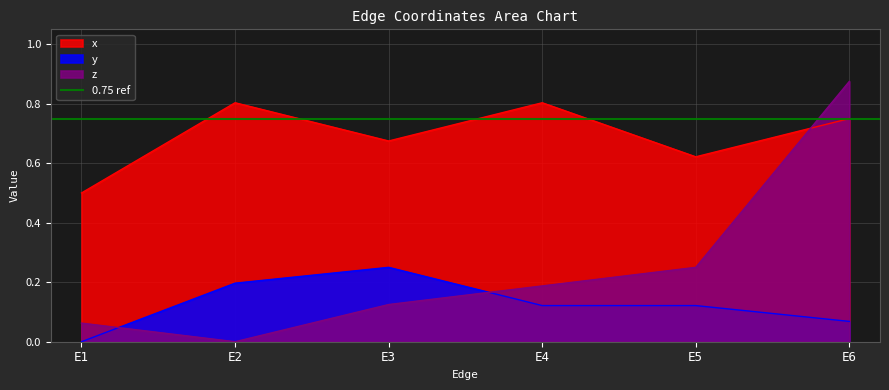

What is the average value of the z series?

0.2